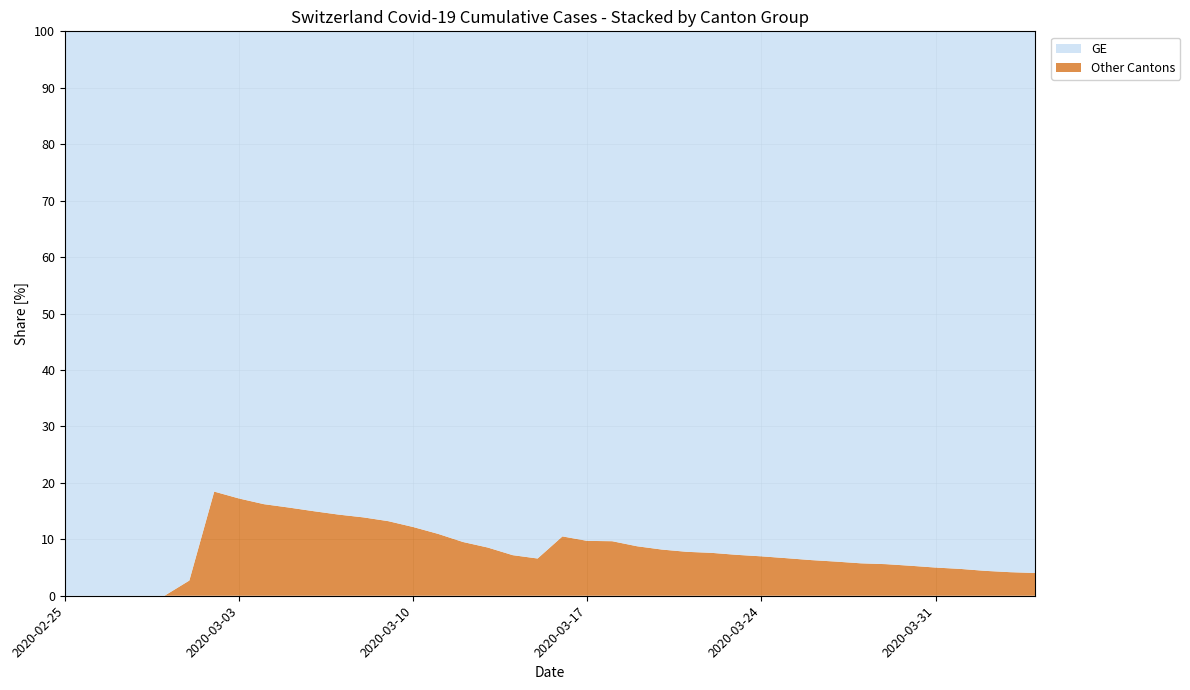

What is the total value across all series at 2020-03-10?

100.0